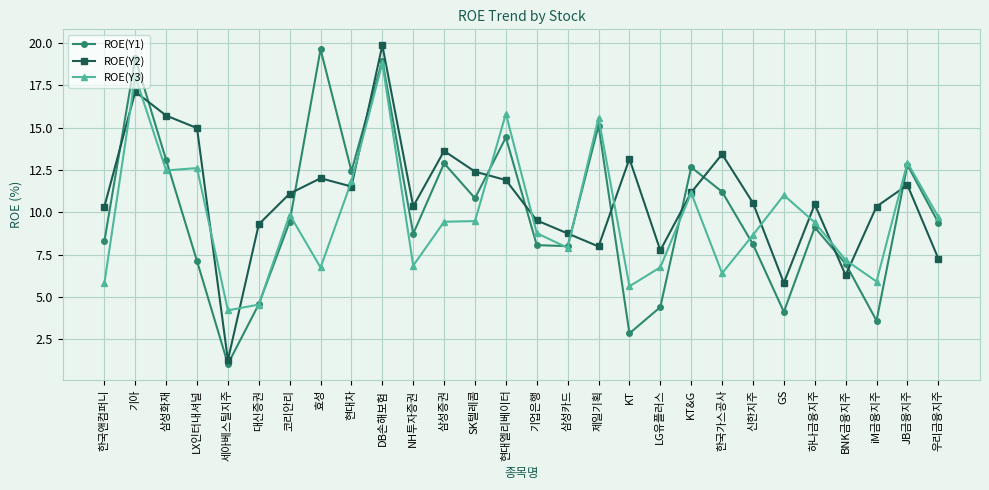

How many interior local valleys does the ROE(Y2) series have?

7